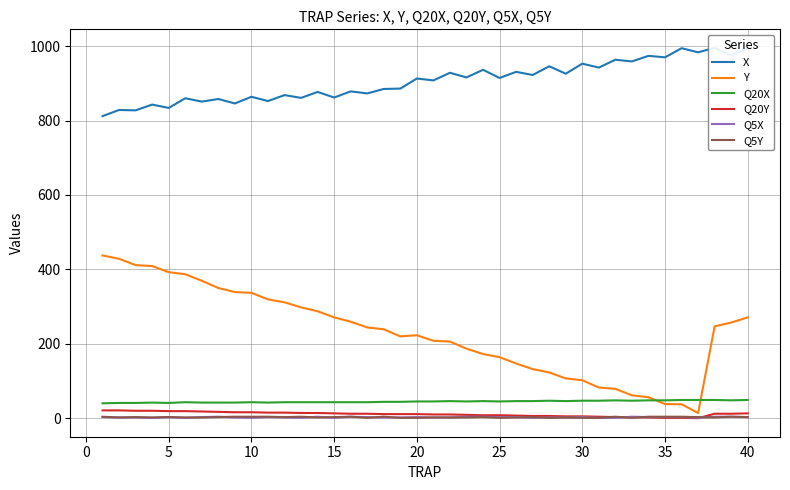

Does the chart have visible grid lines?

Yes